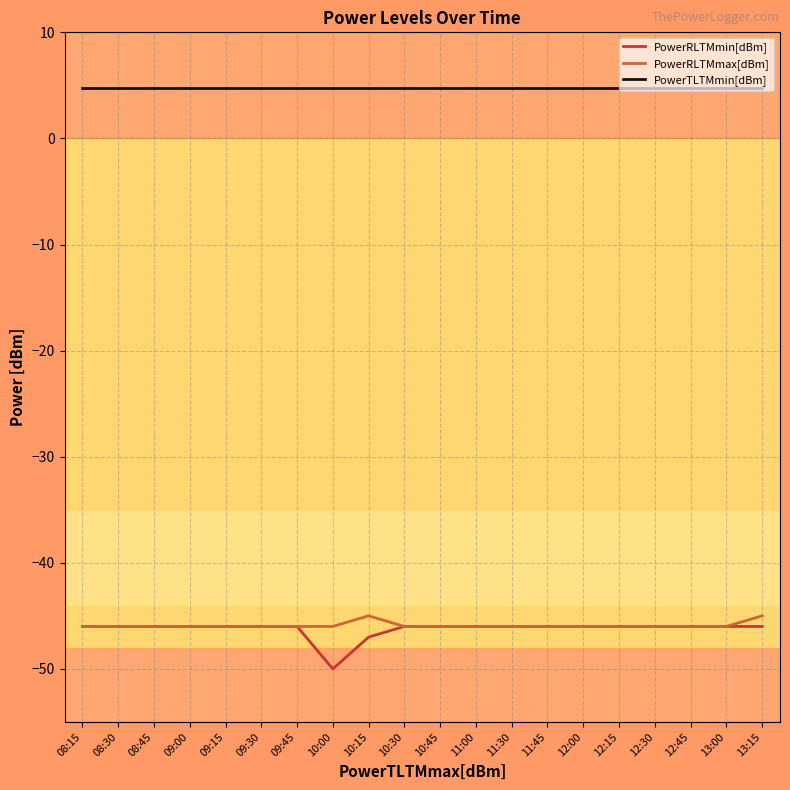

Where is PowerRLTMmin[dBm] nearest to the value -48?

10:15